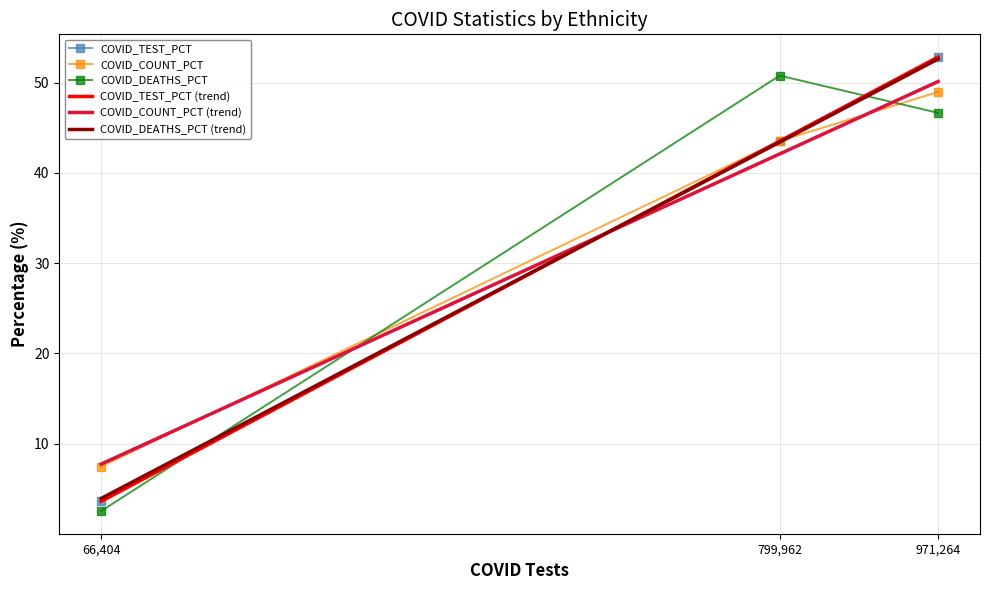

What is the difference between the maximum and second lowest values in the COVID_TEST_PCT series?

9.3